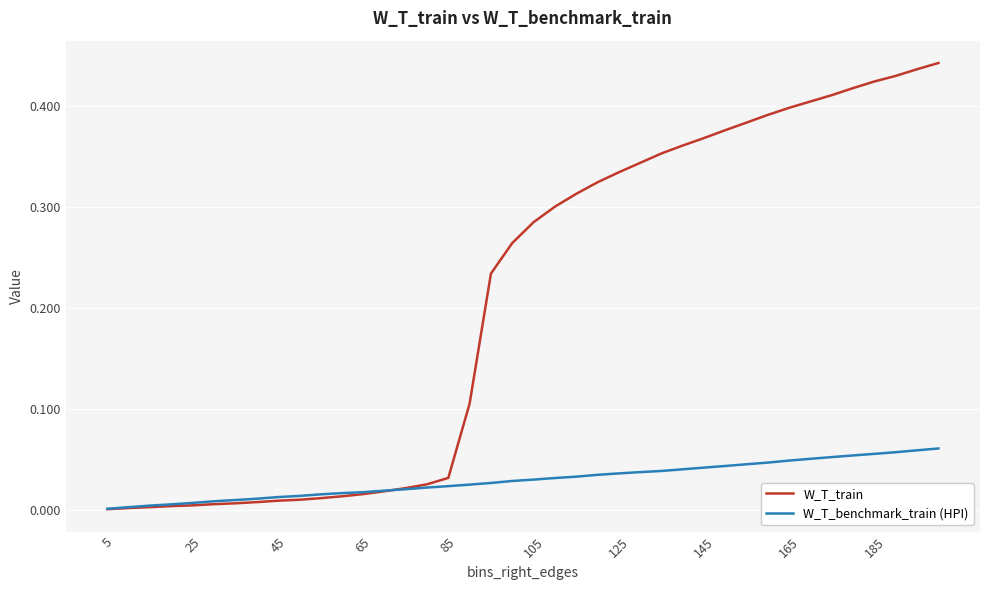

Which series has the largest range (max minus min)?

W_T_train